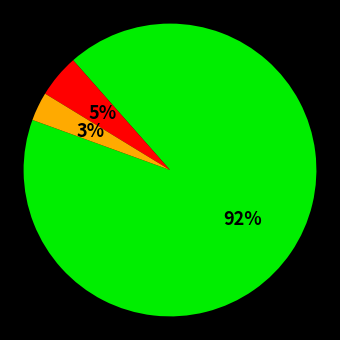

Does any single category account for the majority?

Yes